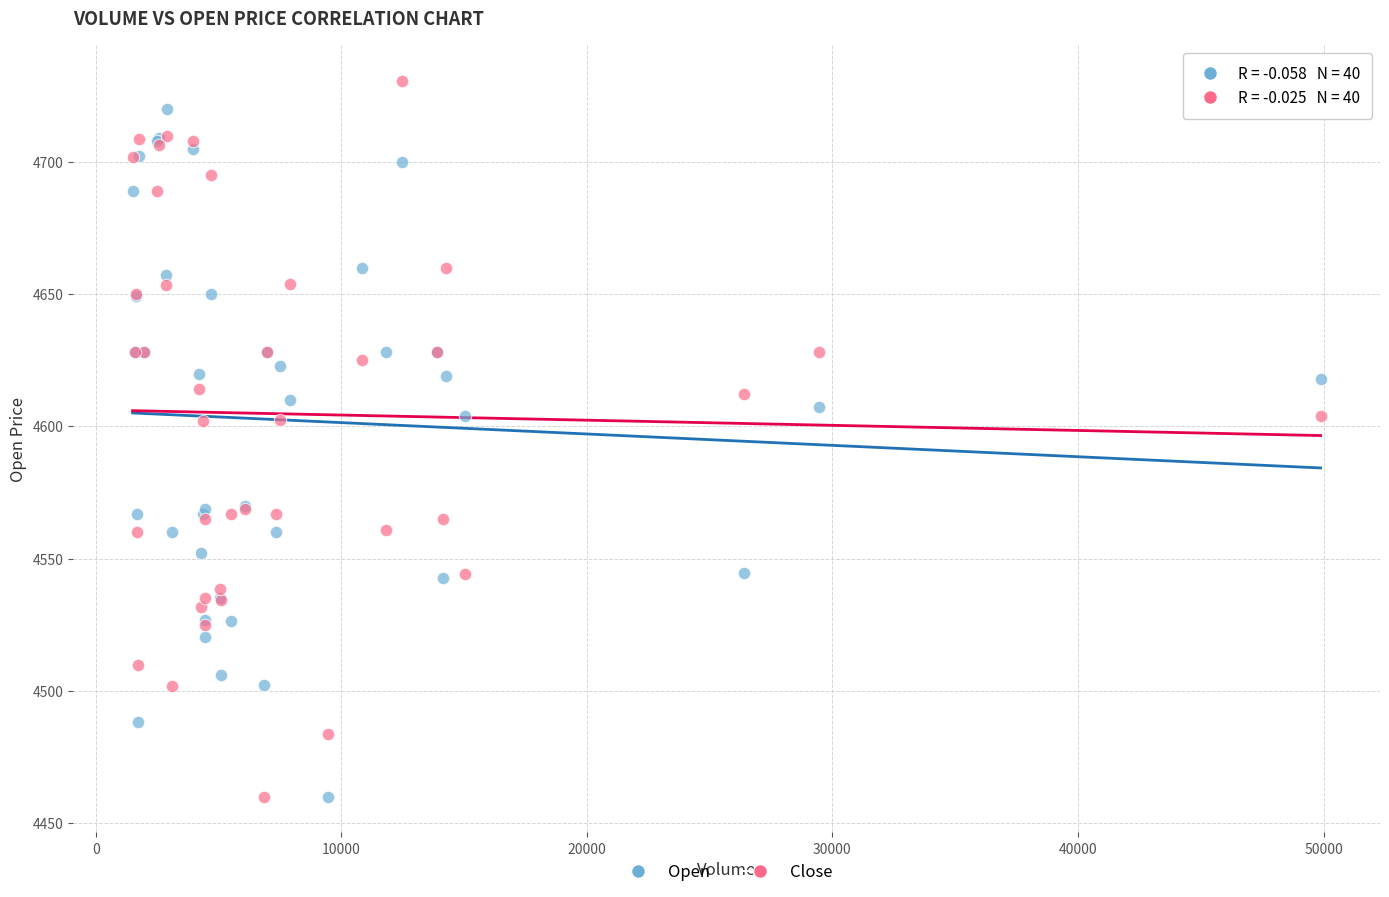

Which series reaches the maximum Y coordinate?

Close